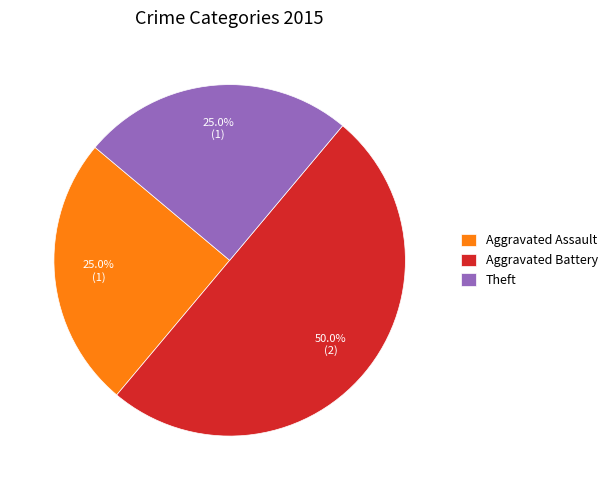

What percentage is NOT represented by Theft?

75.0%